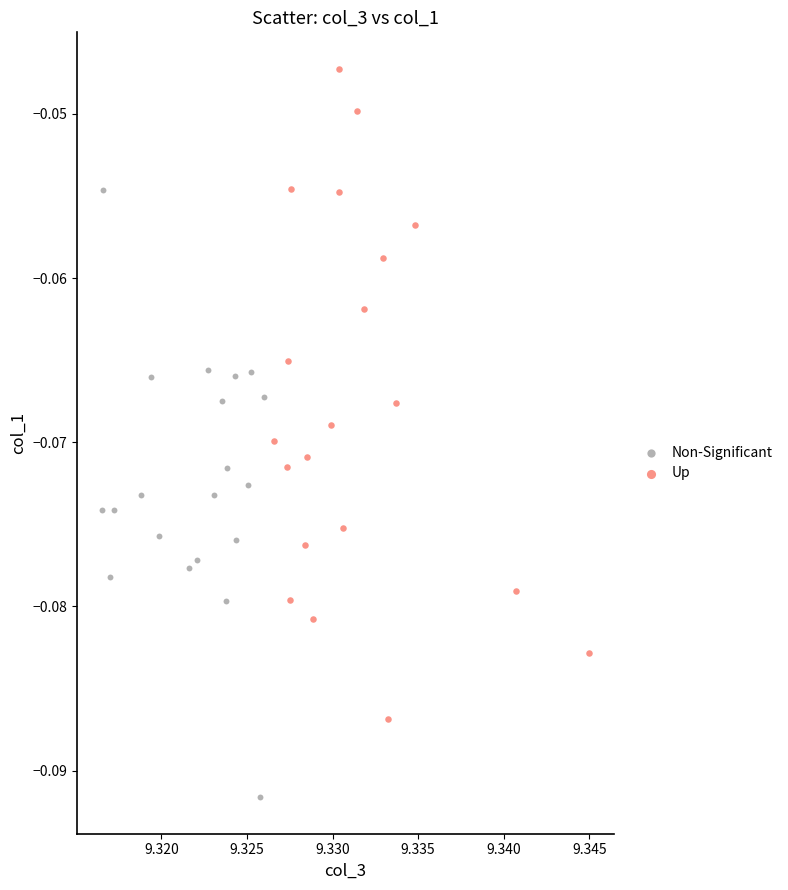

Which series contains the lowest Y value?

Non-Significant